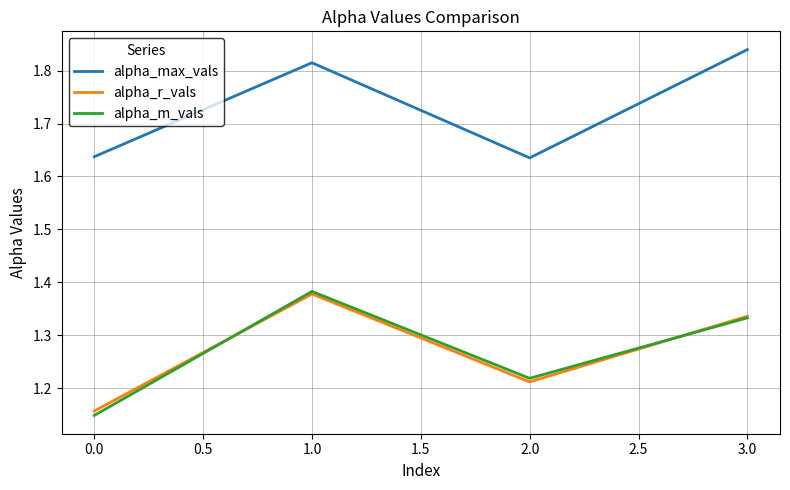

The alpha_max_vals series shows 2.9 at 1.0. True or false?

False